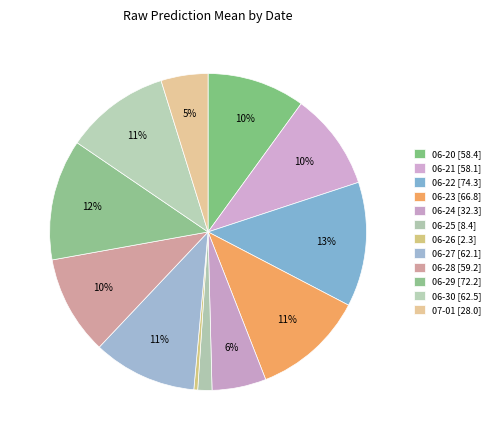

Count the number of slices in the pie.

12